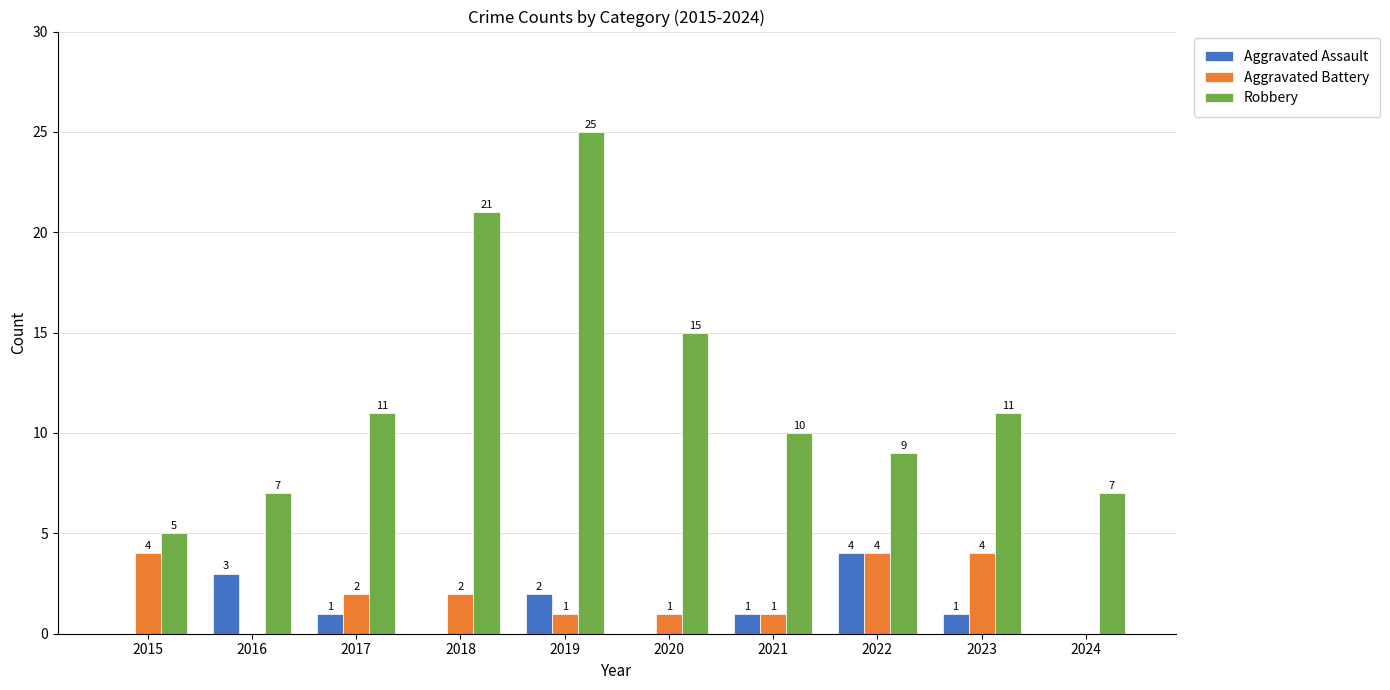

At which label does Aggravated Assault reach its peak?

2022